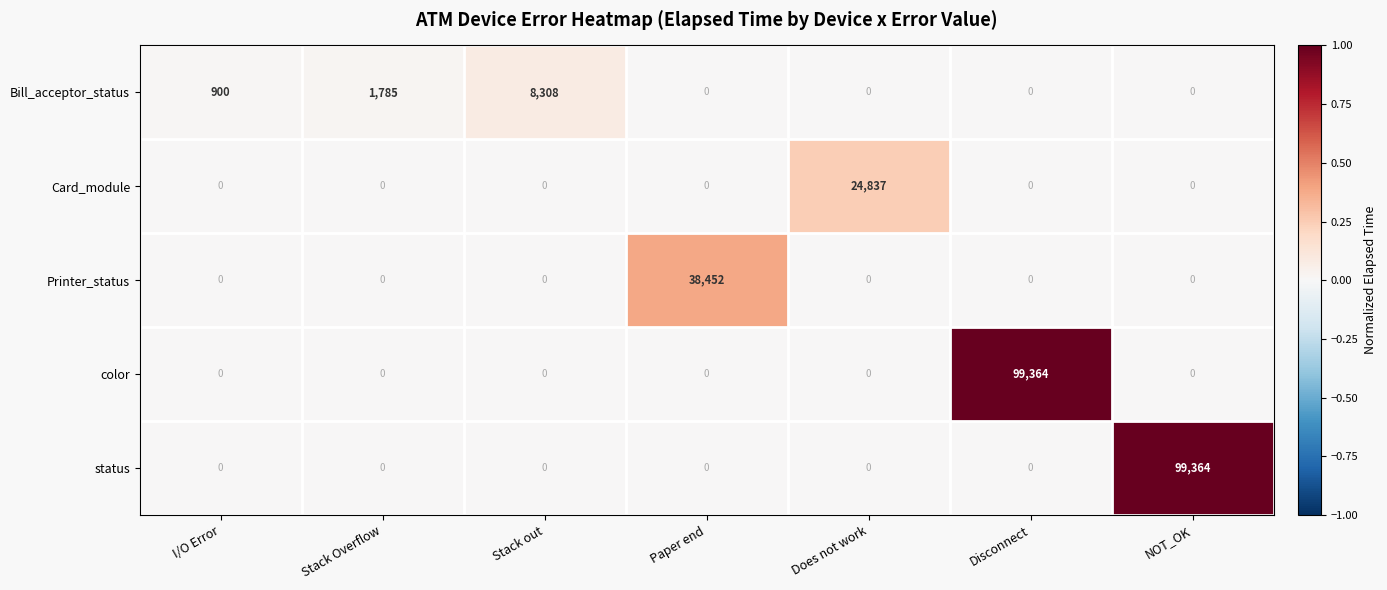

What is the greatest value displayed?

99364